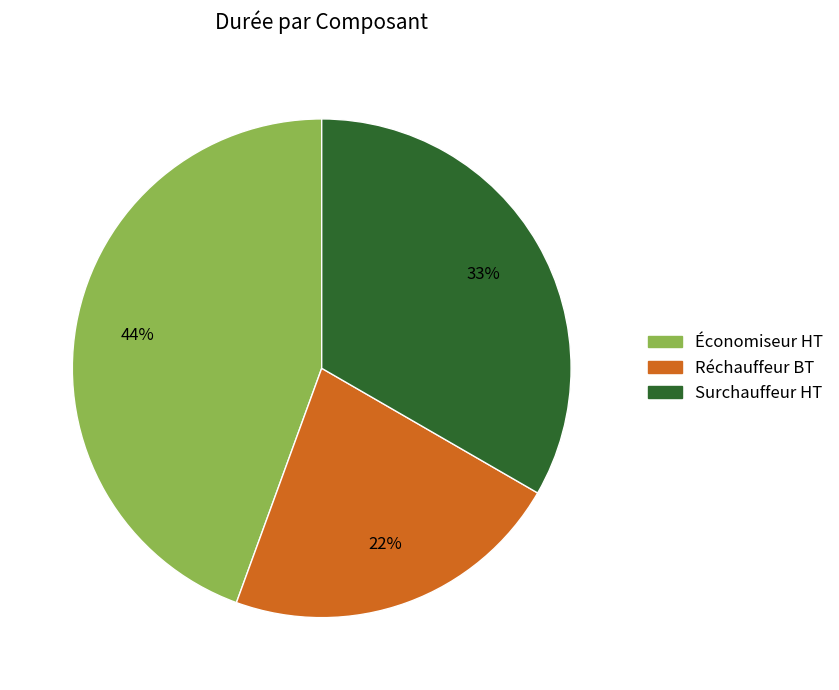

Which slice is the smallest?

Réchauffeur BT